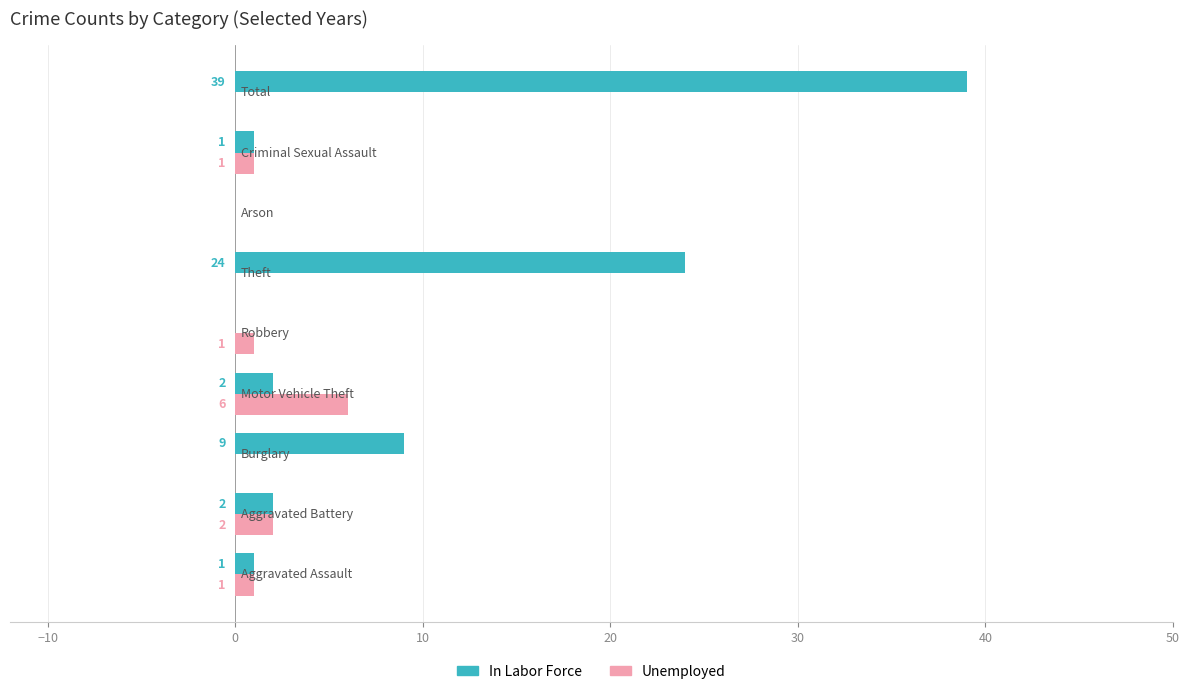

Which series has the largest total across all categories?

In Labor Force